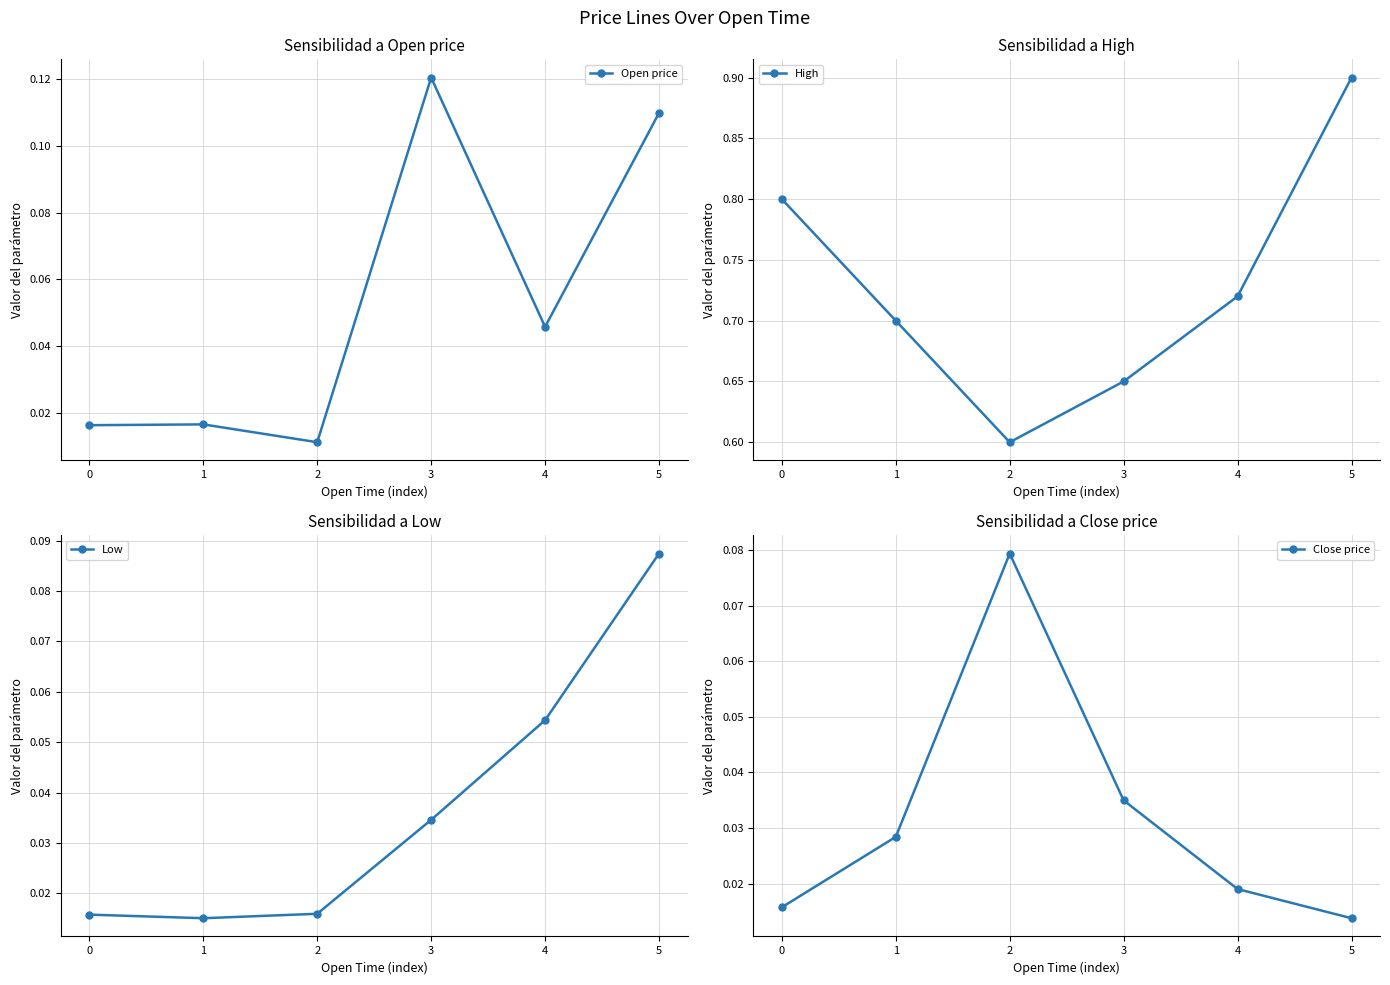

Which has a higher value, 5 or 1?

5